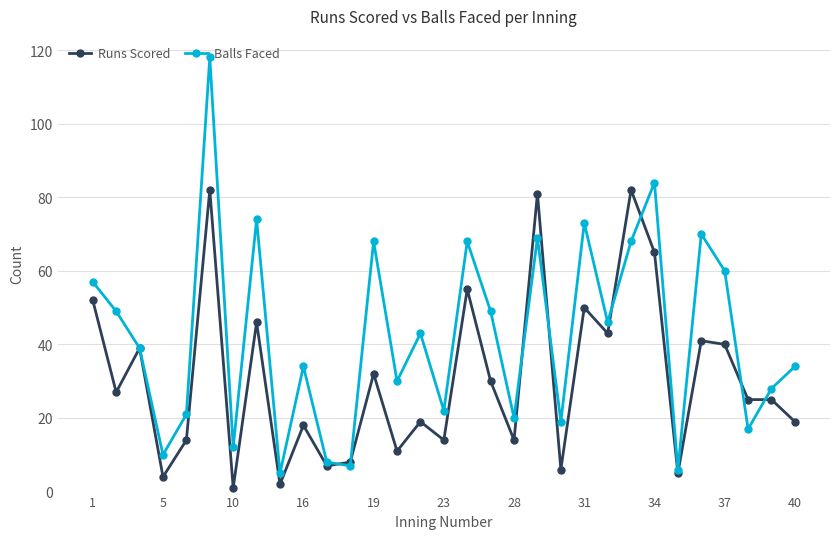

What is the highest value of the Runs Scored series?

82